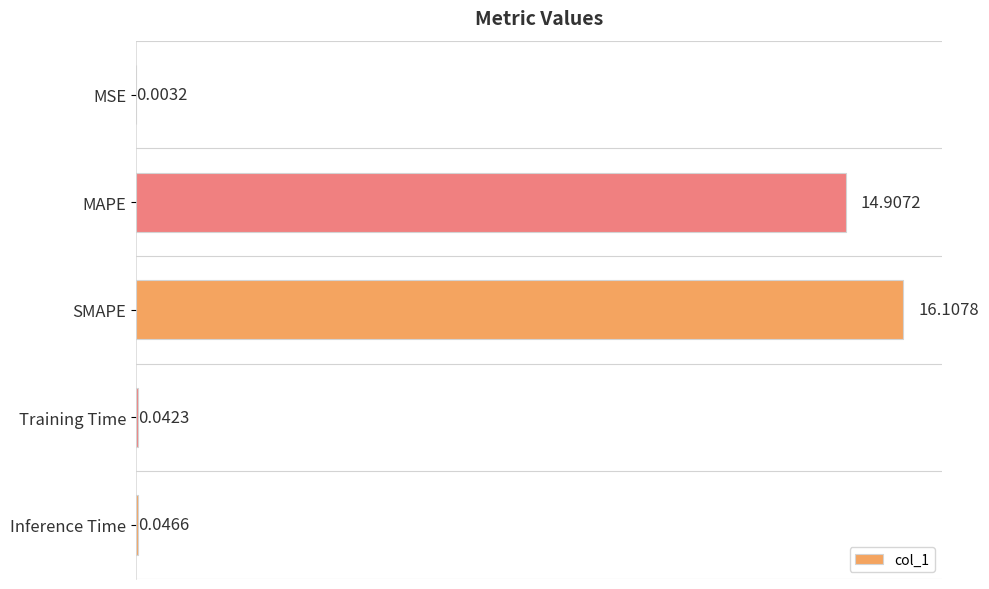

Are the bars horizontal?

Yes